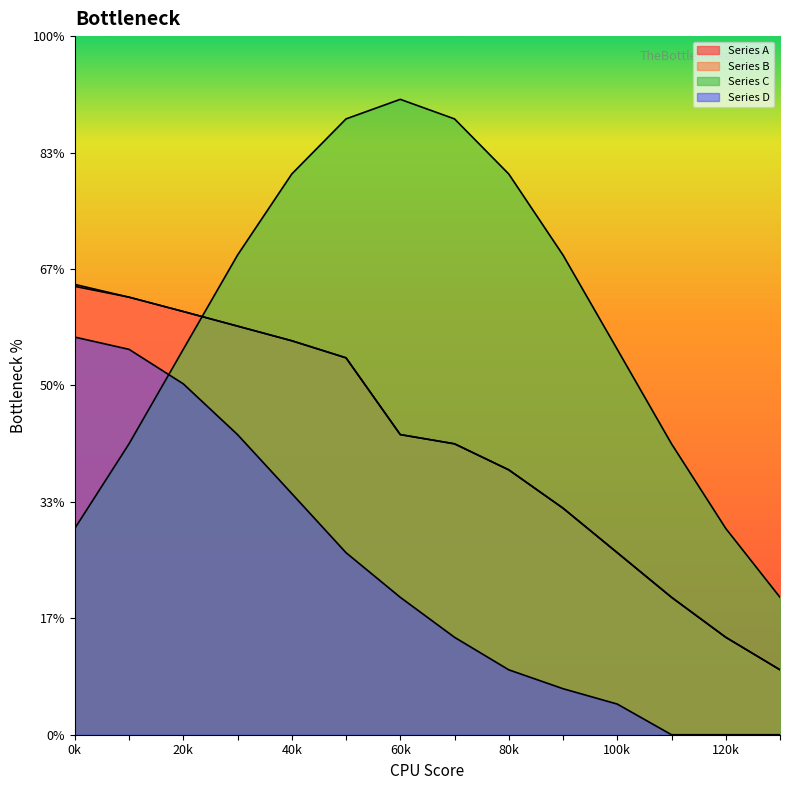

The value of Series C at 5 is 0.0. True or false?

False